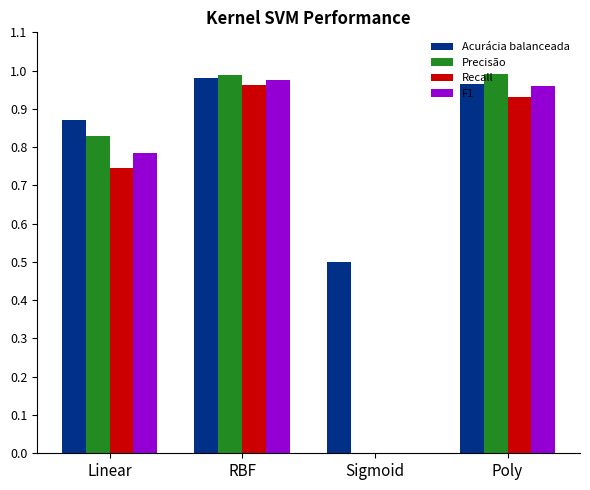

How many data points in Precisão are above 0?

3